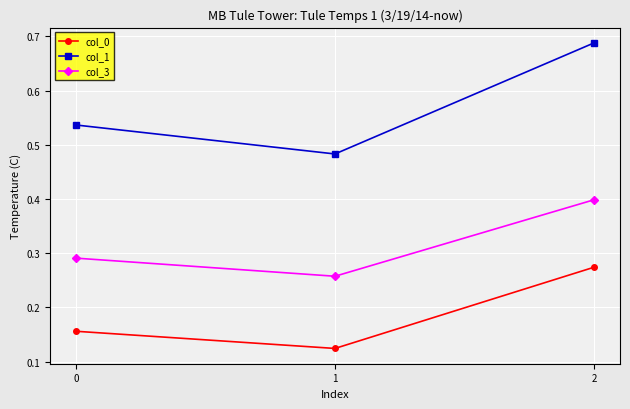

Rank the series by their average value, from lowest to highest.

col_0, col_3, col_1